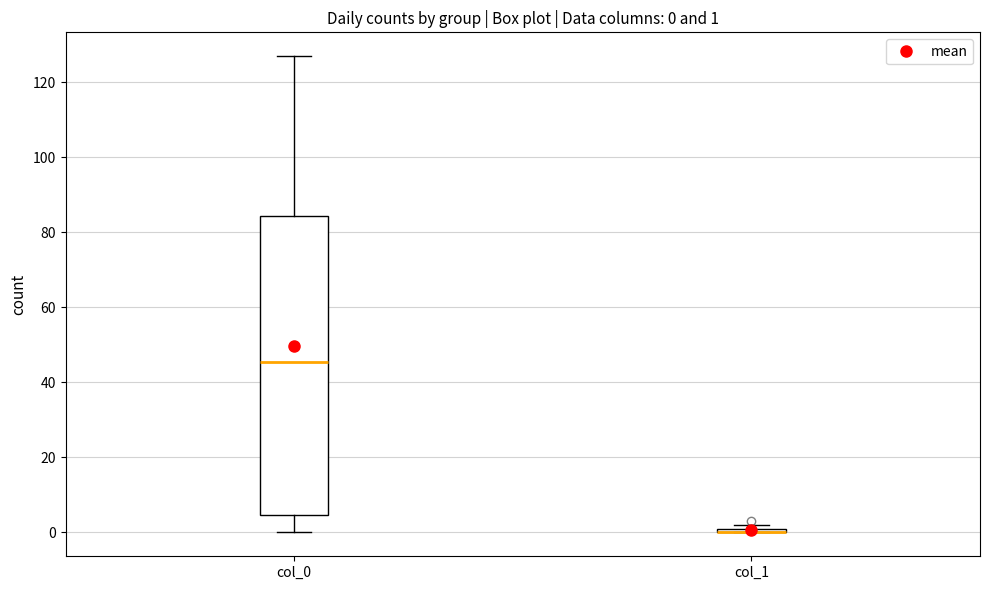

Comparing the boxes themselves (not the whiskers), which one is the tallest?

col_0